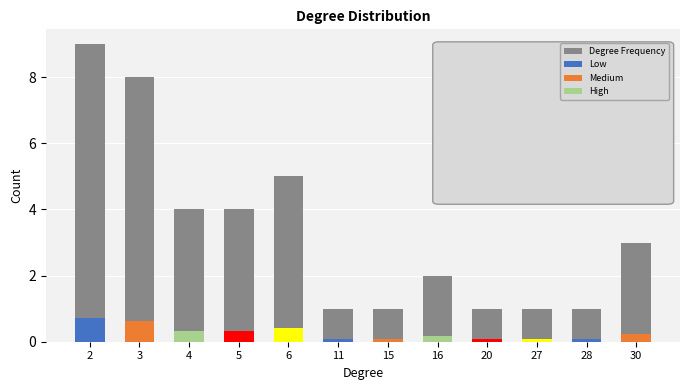

List the labels in order of value, largest first.

2, 3, 6, 4, 5, 30, 16, 11, 15, 20, 27, 28